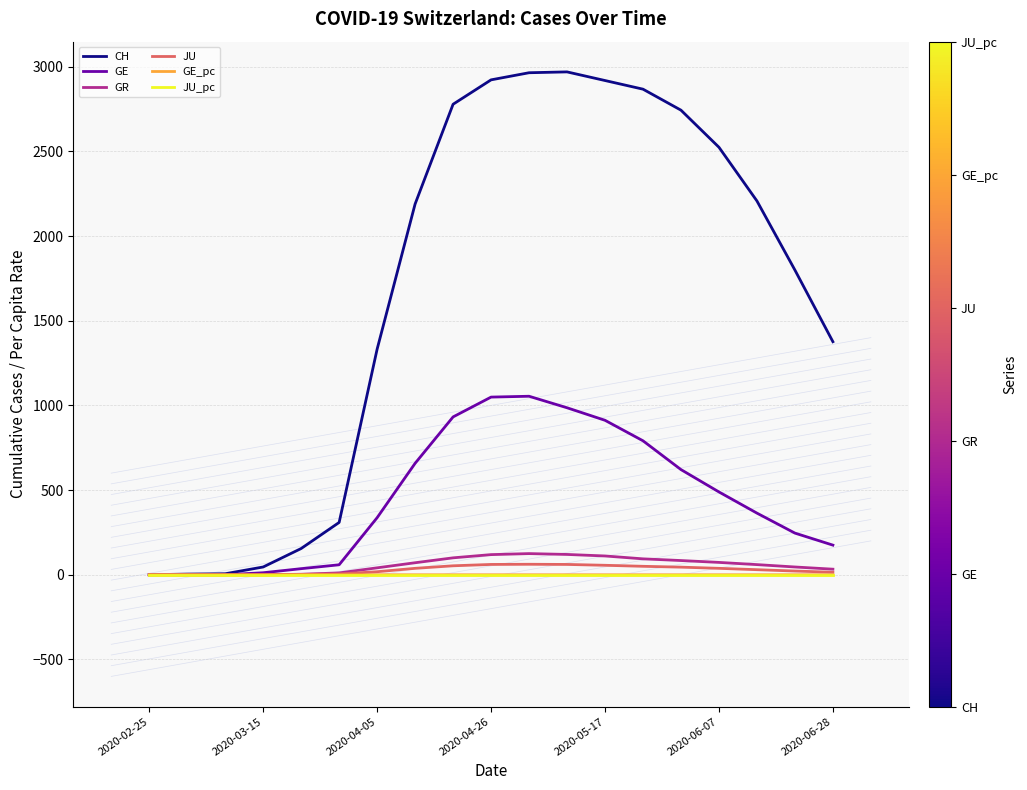

Which series has the widest spread of values?

CH